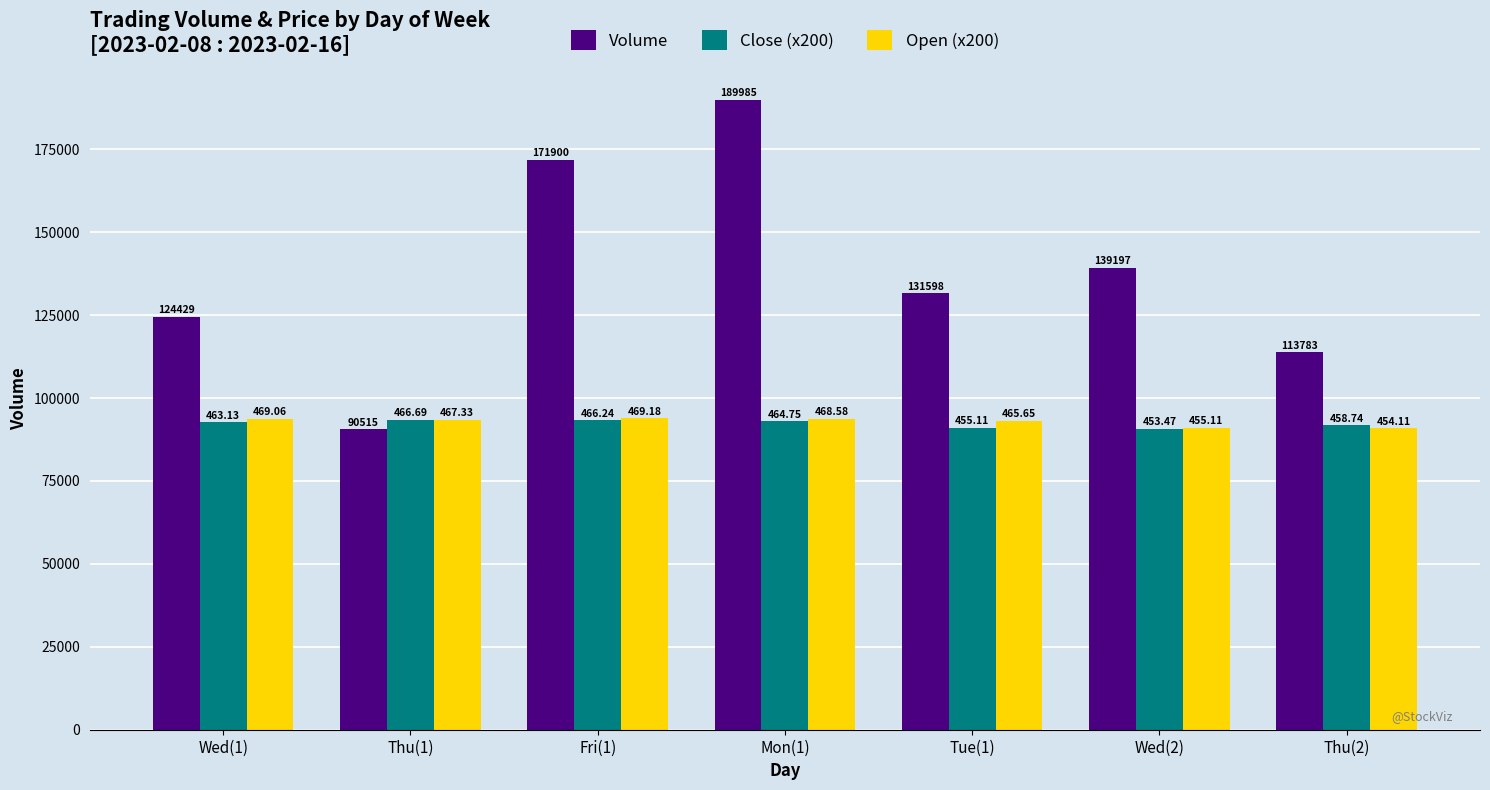

What value does the Close (x200) series have at Mon(1)?

92950